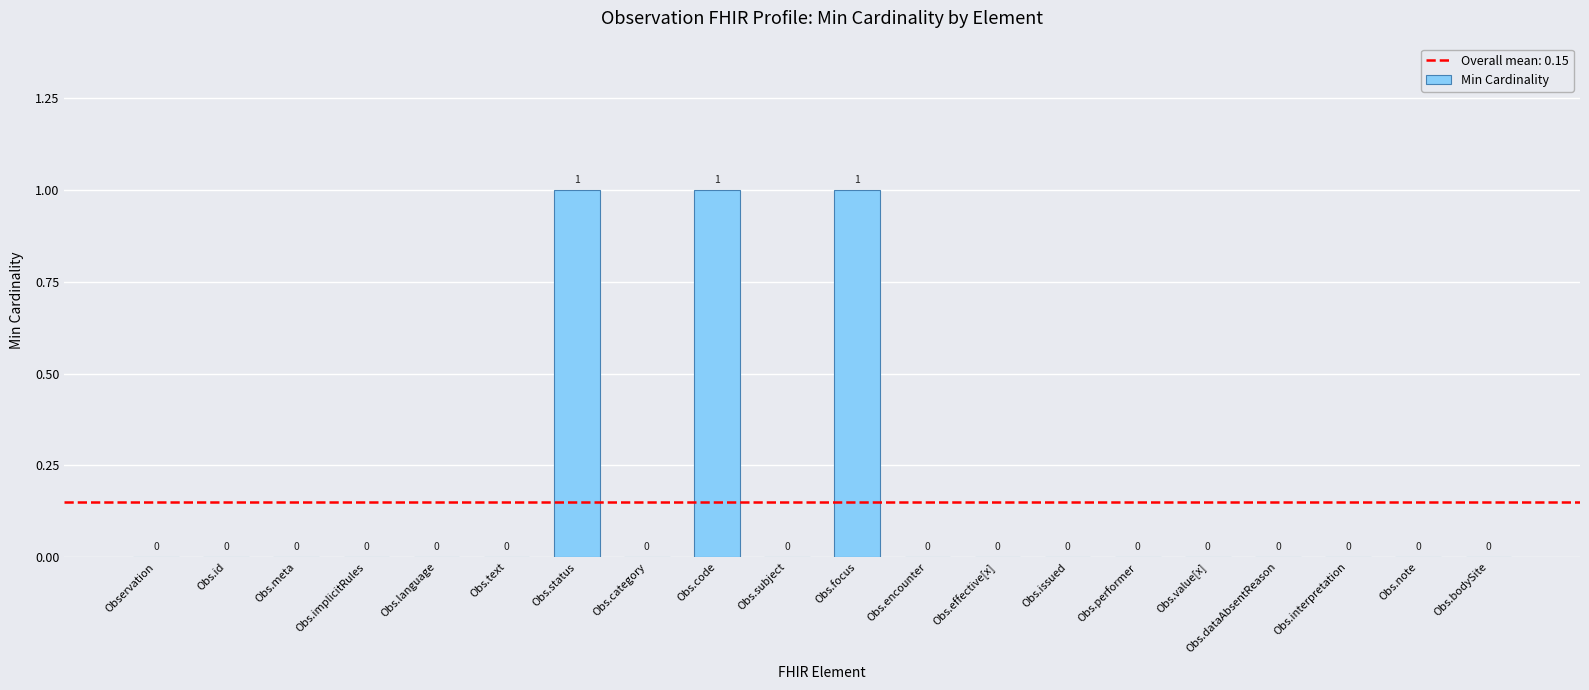

Reading left to right, what are all the values shown in this chart?

Observation=0	Obs.id=0	Obs.meta=0	Obs.implicitRules=0	Obs.language=0	Obs.text=0	Obs.status=1	Obs.category=0	Obs.code=1	Obs.subject=0	Obs.focus=1	Obs.encounter=0	Obs.effective[x]=0	Obs.issued=0	Obs.performer=0	Obs.value[x]=0	Obs.dataAbsentReason=0	Obs.interpretation=0	Obs.note=0	Obs.bodySite=0